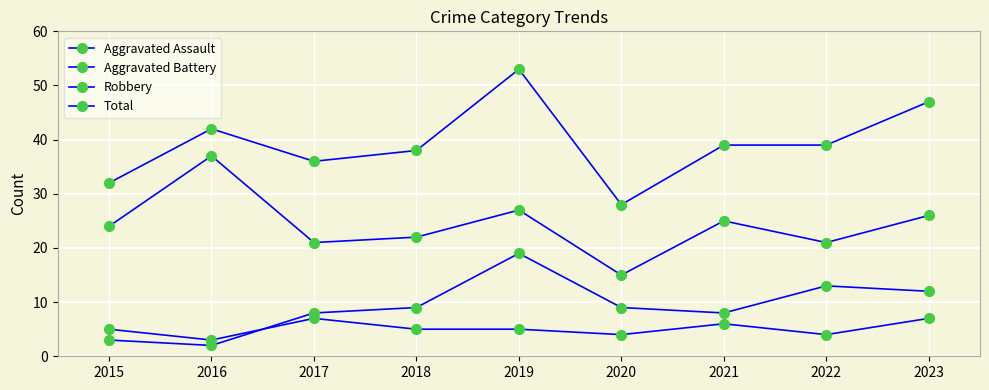

What is the total value across all series at 2023?

92